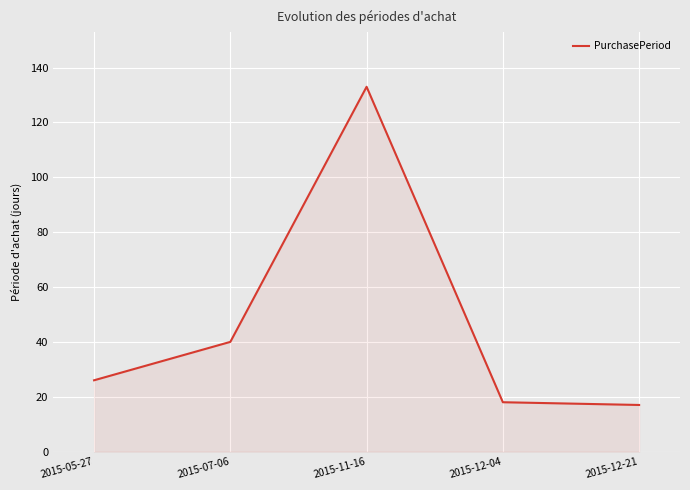

What position from the right is 2015-07-06?

4